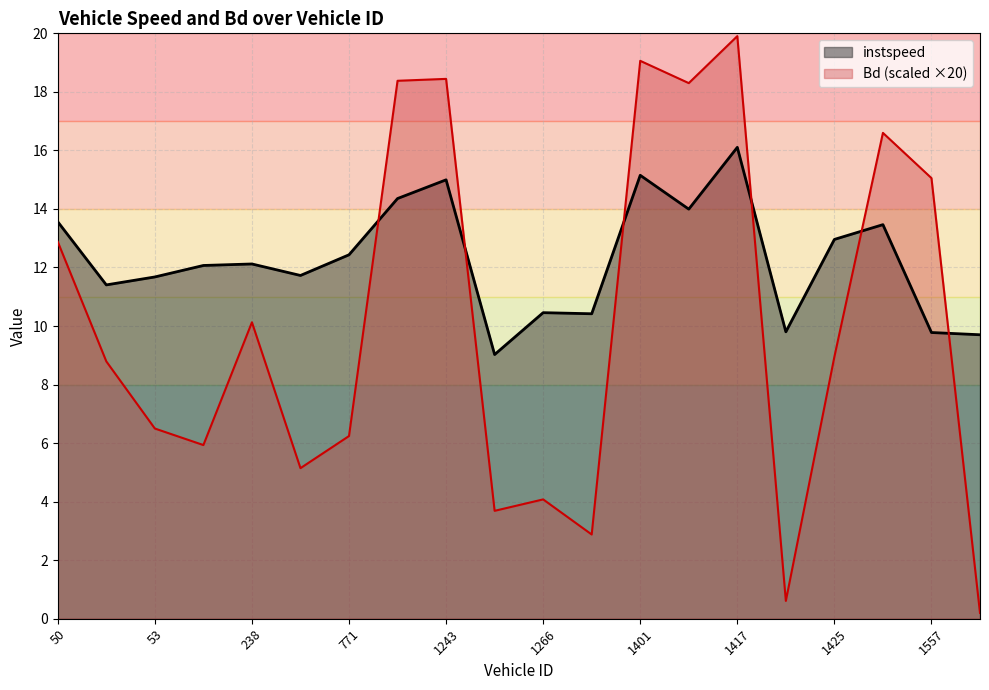

Is the value of Bd at 51 greater than the value of instspeed at 1401?

No